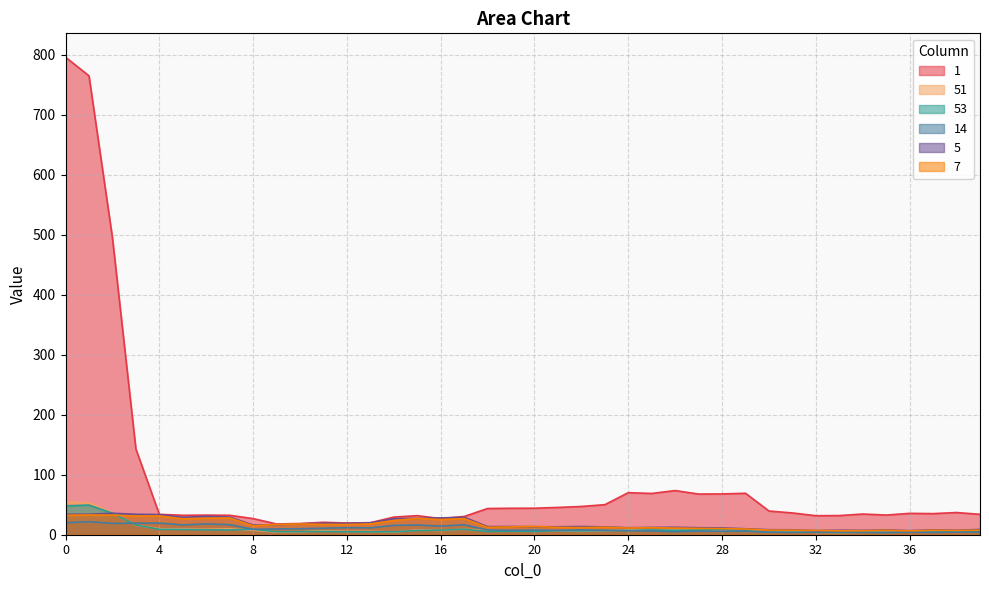

What is the spread (max minus min) of values at 28?

62.3